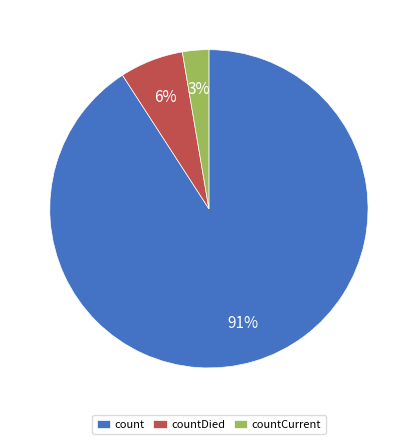

How many segments does this pie chart have?

3